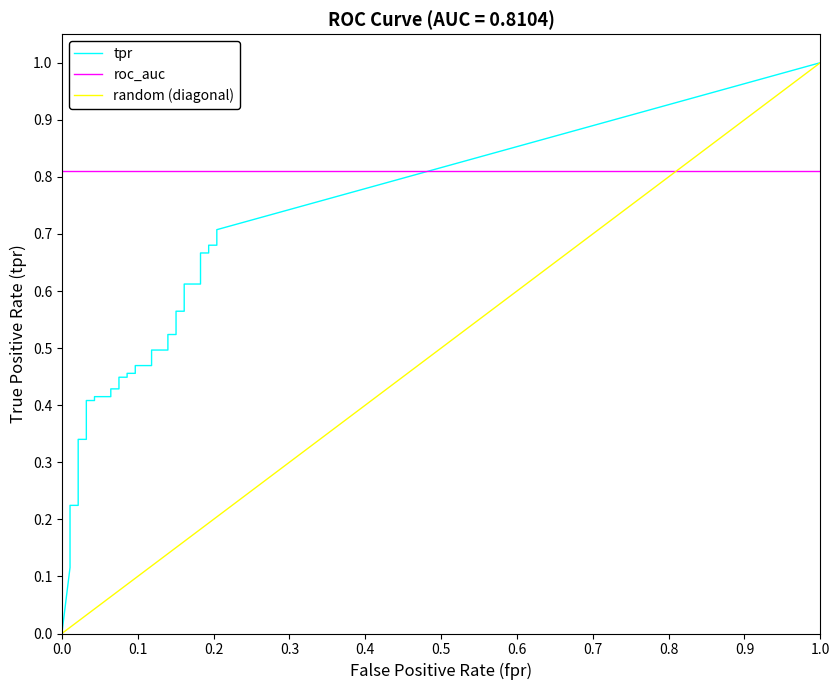

The fpr series shows 0.1 at 24. True or false?

False